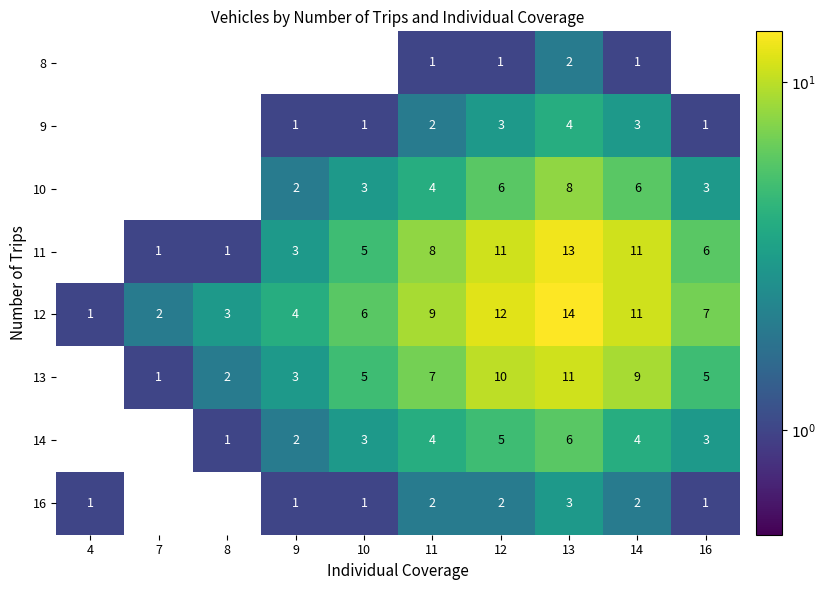

What is the greatest value displayed?

14